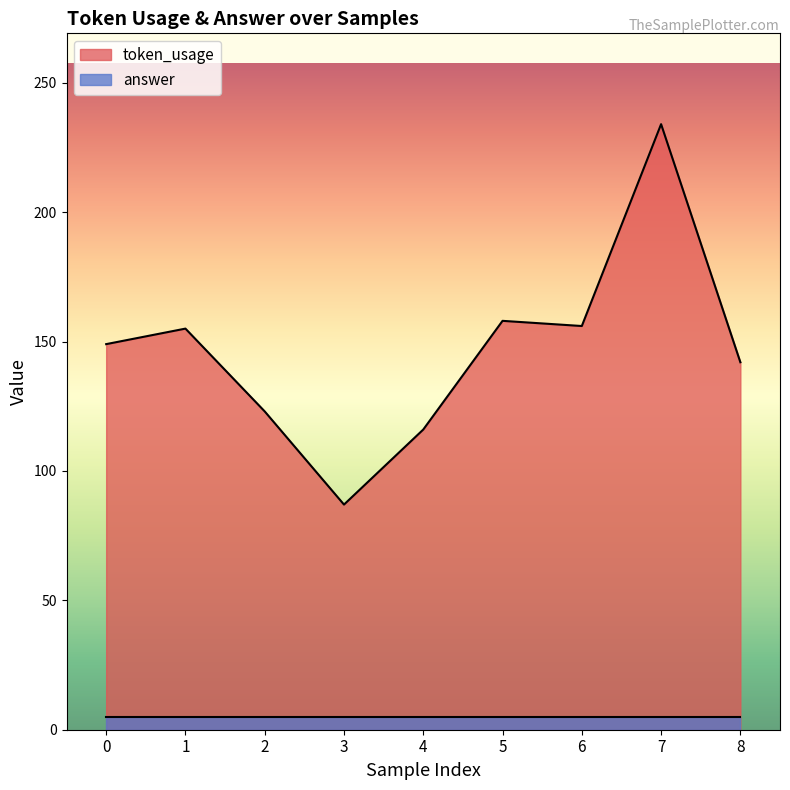

What is the difference between the values at 4 and 2?

7